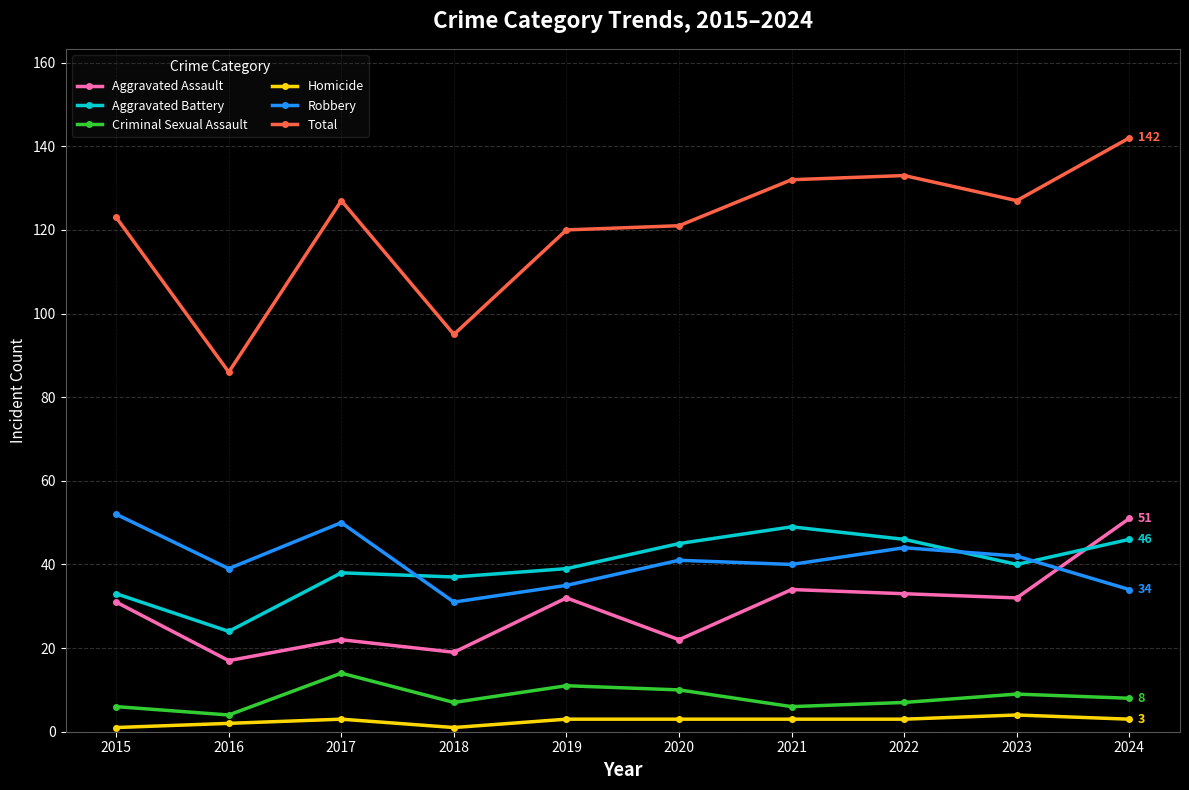

What is the spread (max minus min) of values at 2019?

117